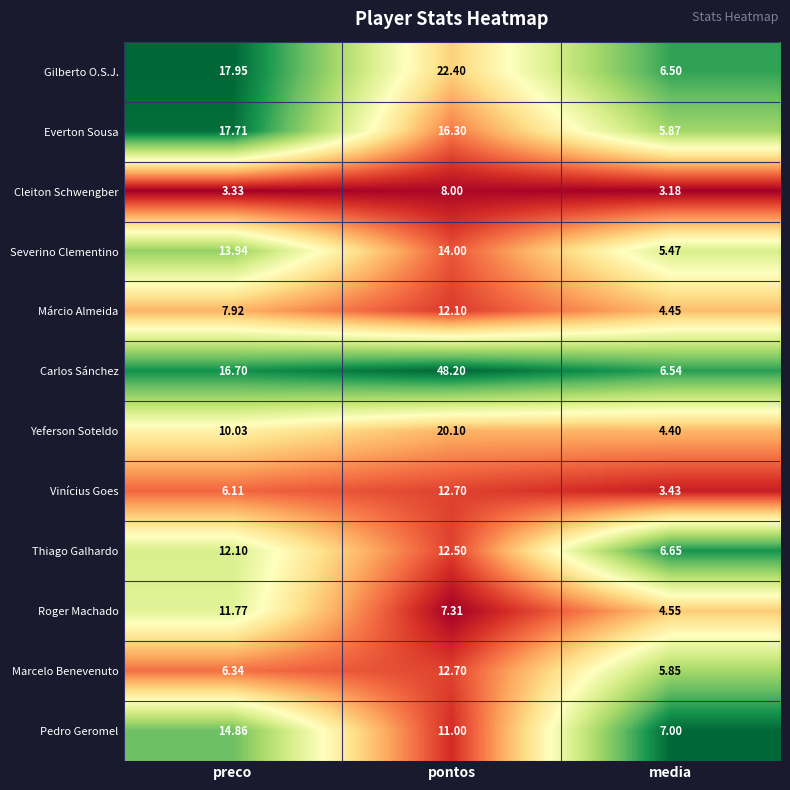

Rank the series at media from lowest to highest value.

Cleiton Schwengber, Vinícius Goes, Yeferson Soteldo, Márcio Almeida, Roger Machado, Severino Clementino, Marcelo Benevenuto, Everton Sousa, Gilberto O.S.J., Carlos Sánchez, Thiago Galhardo, Pedro Geromel